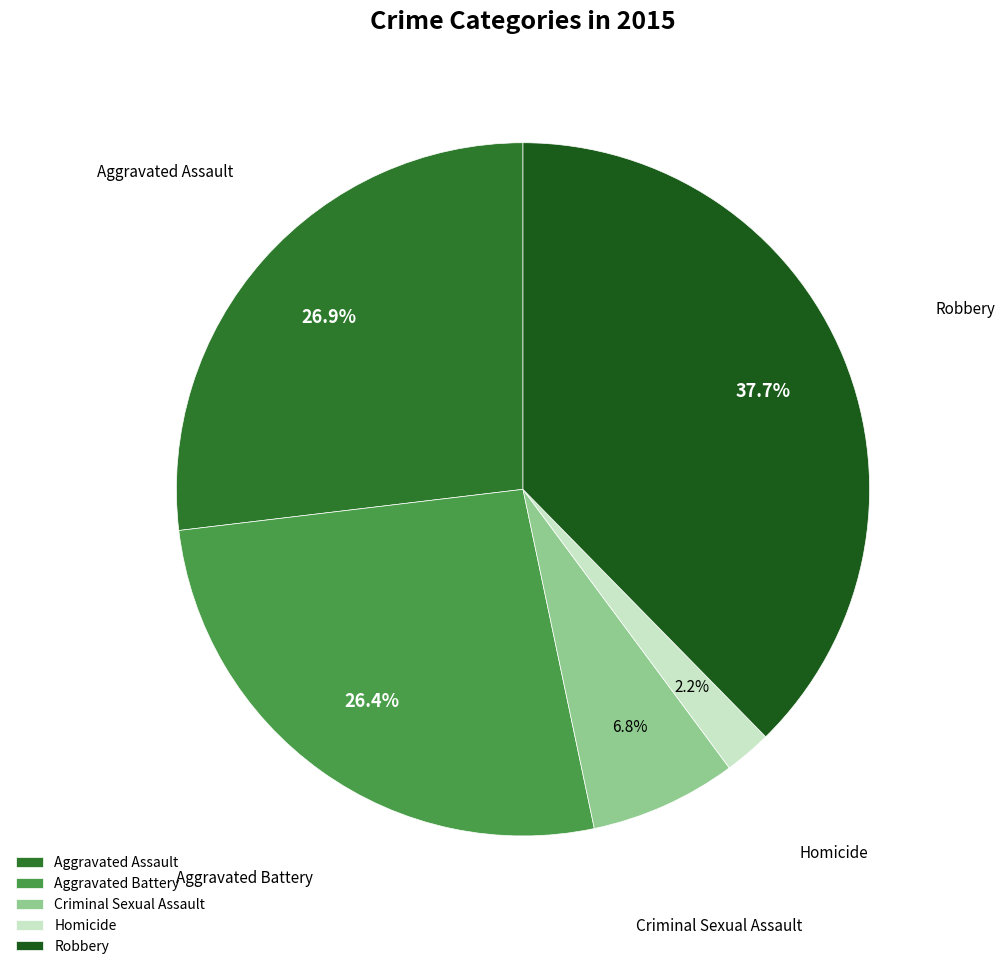

Count the number of slices in the pie.

5